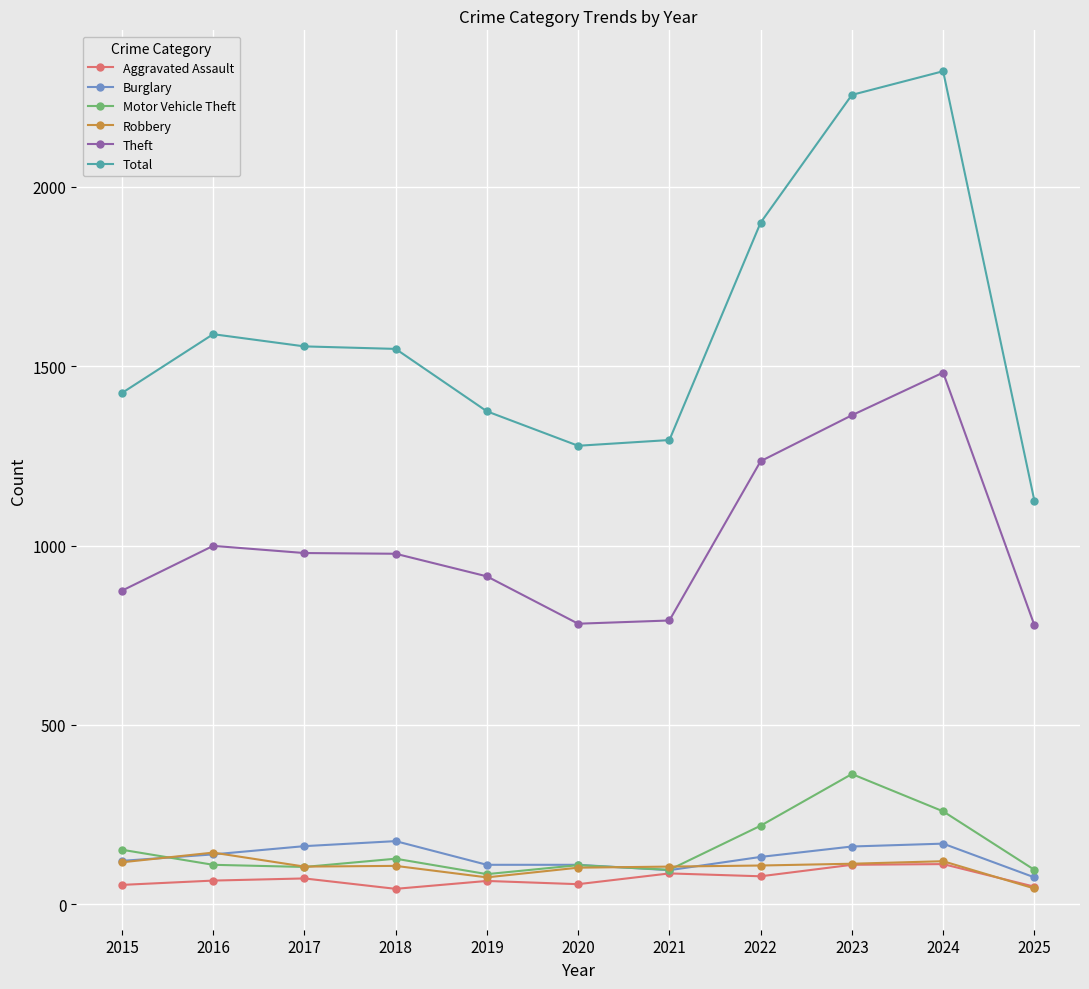

At which label is Theft closest to 1130?

2022